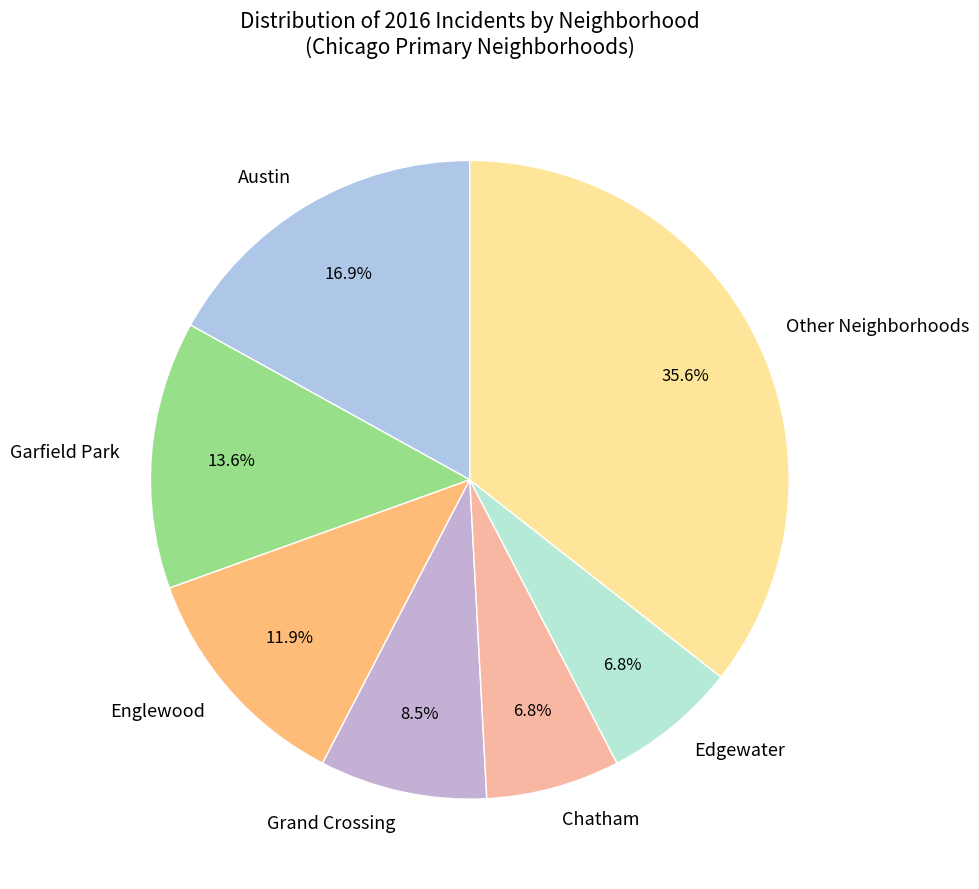

Is there a majority slice in this chart?

No